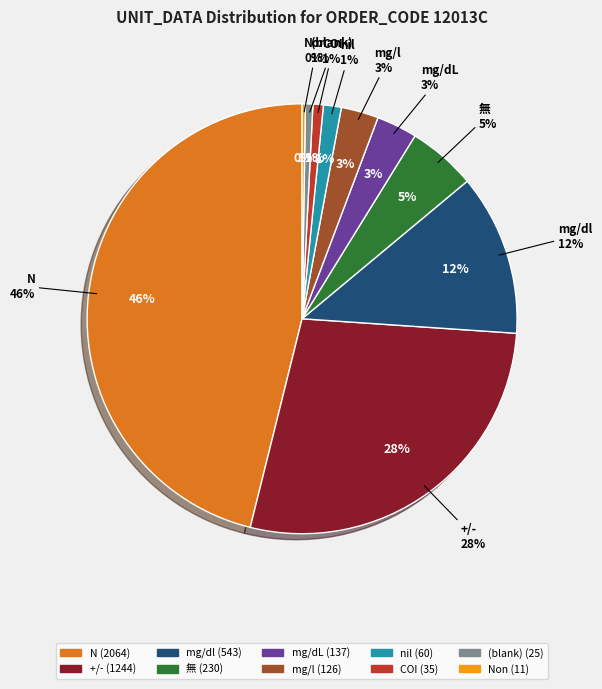

Does 無 represent more than half of the total?

No